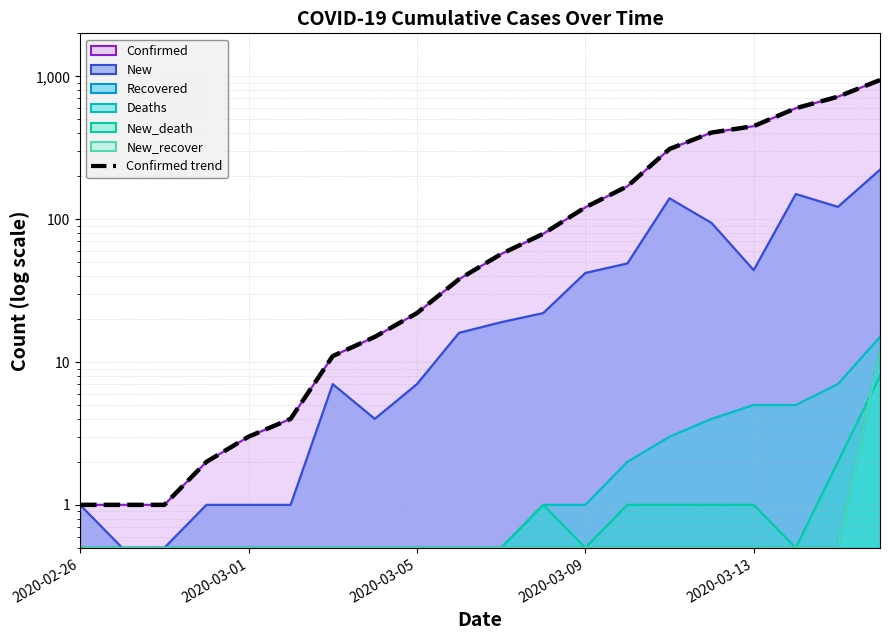

Which has a higher value, 2020-03-01 or 2020-02-26?

2020-03-01